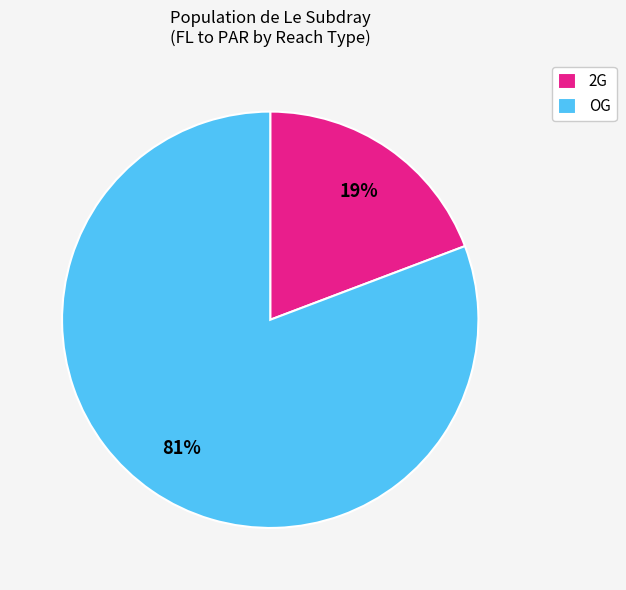

Combined, do OG and 2G account for over 50%?

Yes